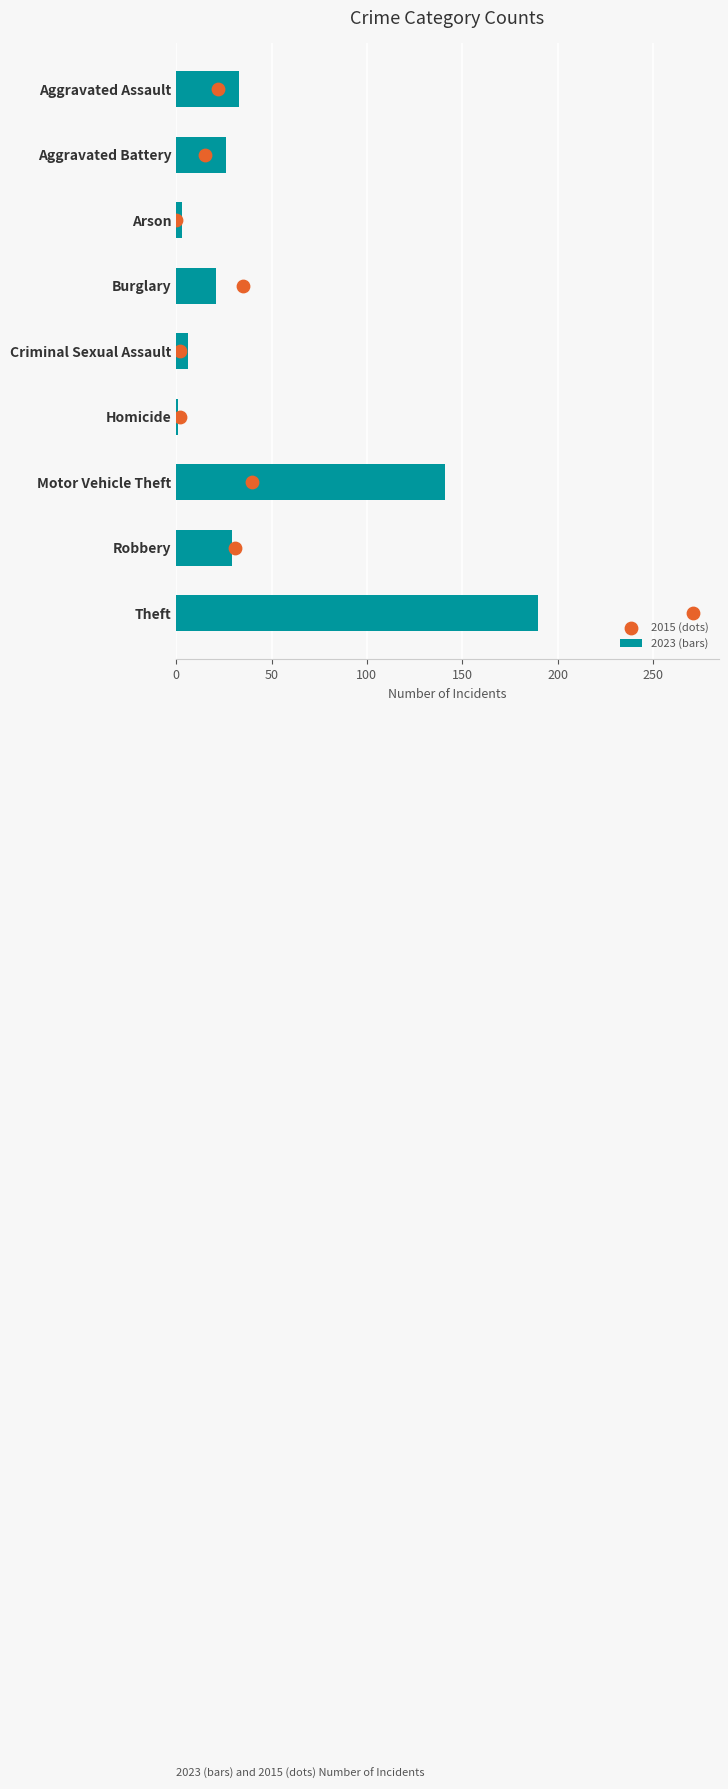

At how many categories does at least one series exceed 9?

6